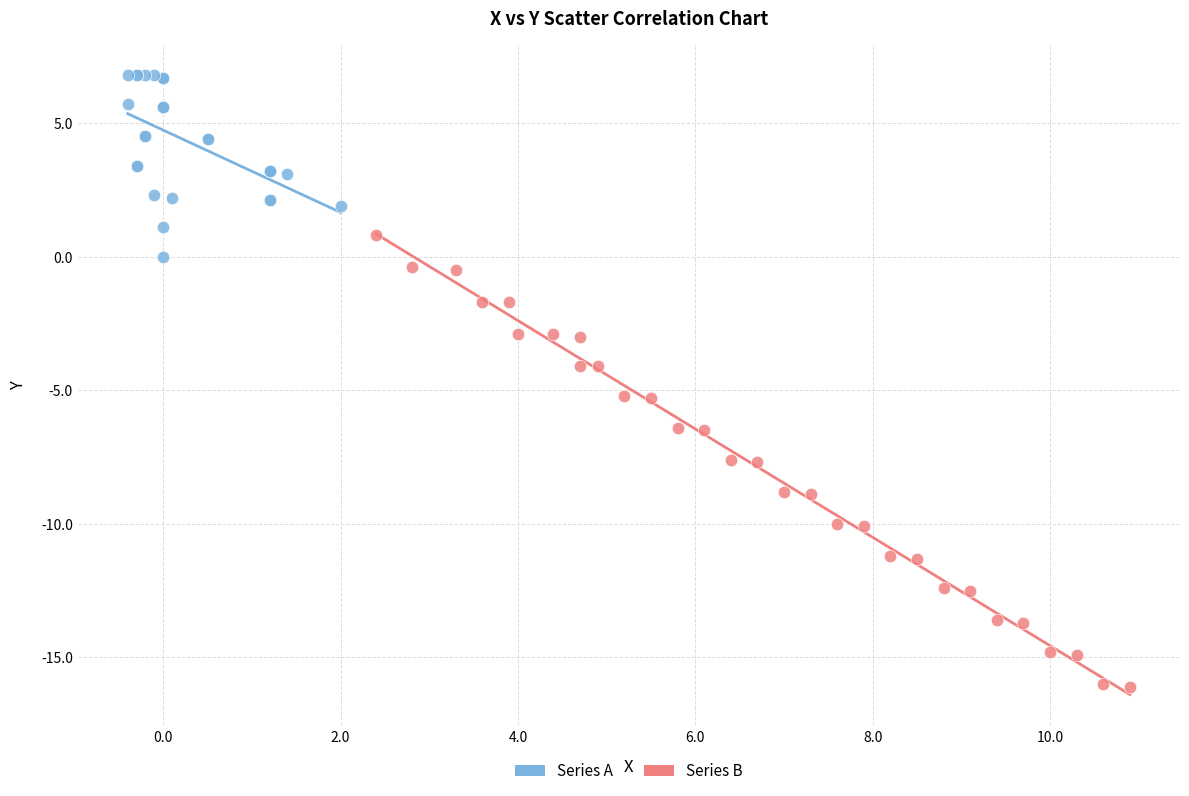

Which series reaches the minimum Y coordinate?

Series B